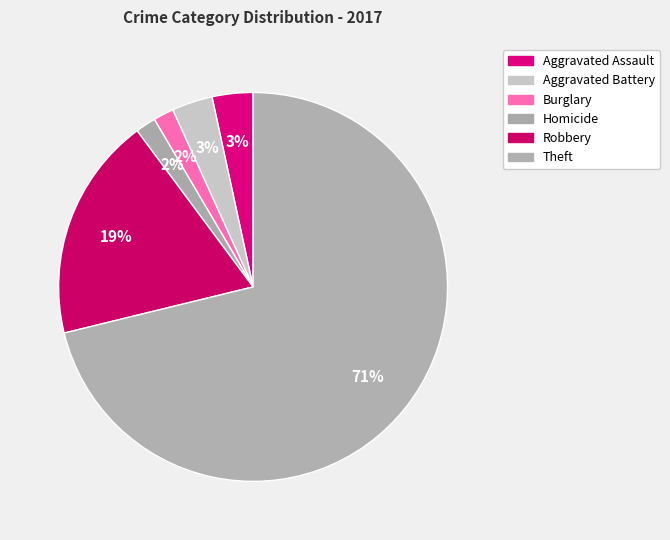

To the nearest percent, what is the average slice percentage?

17%